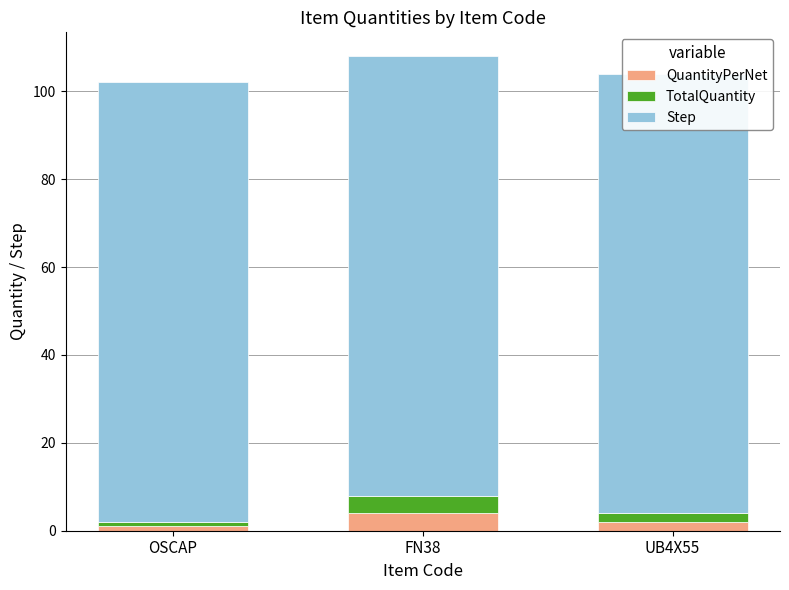

What is the difference between the maximum and minimum values in the TotalQuantity series?

3